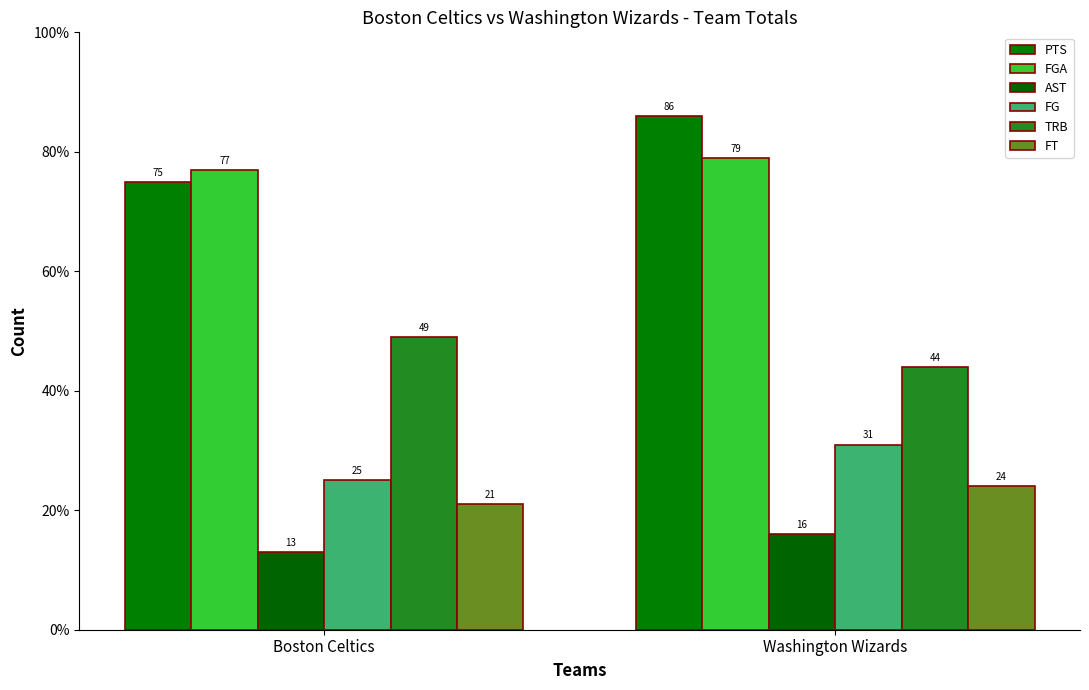

Which category has the highest value across all series?

Washington Wizards